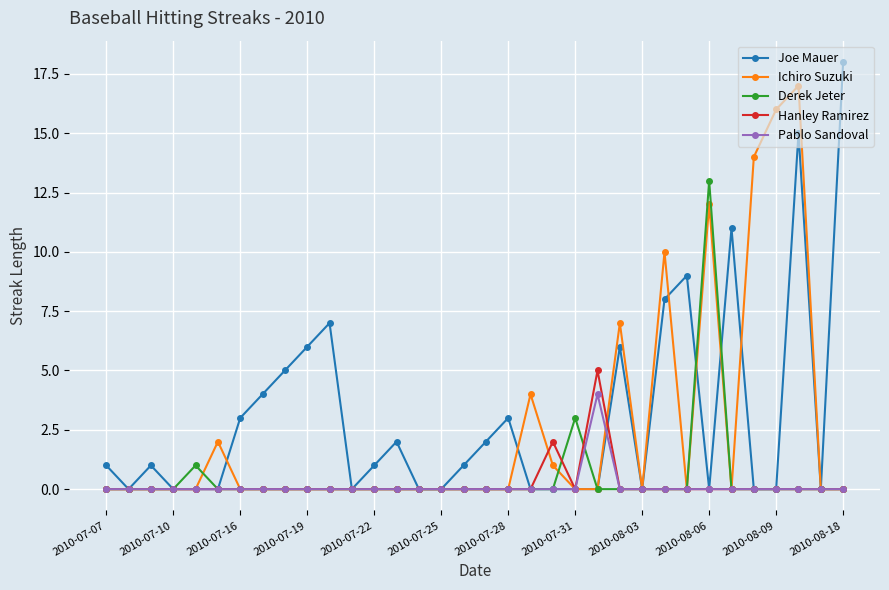

Does the chart have visible grid lines?

Yes